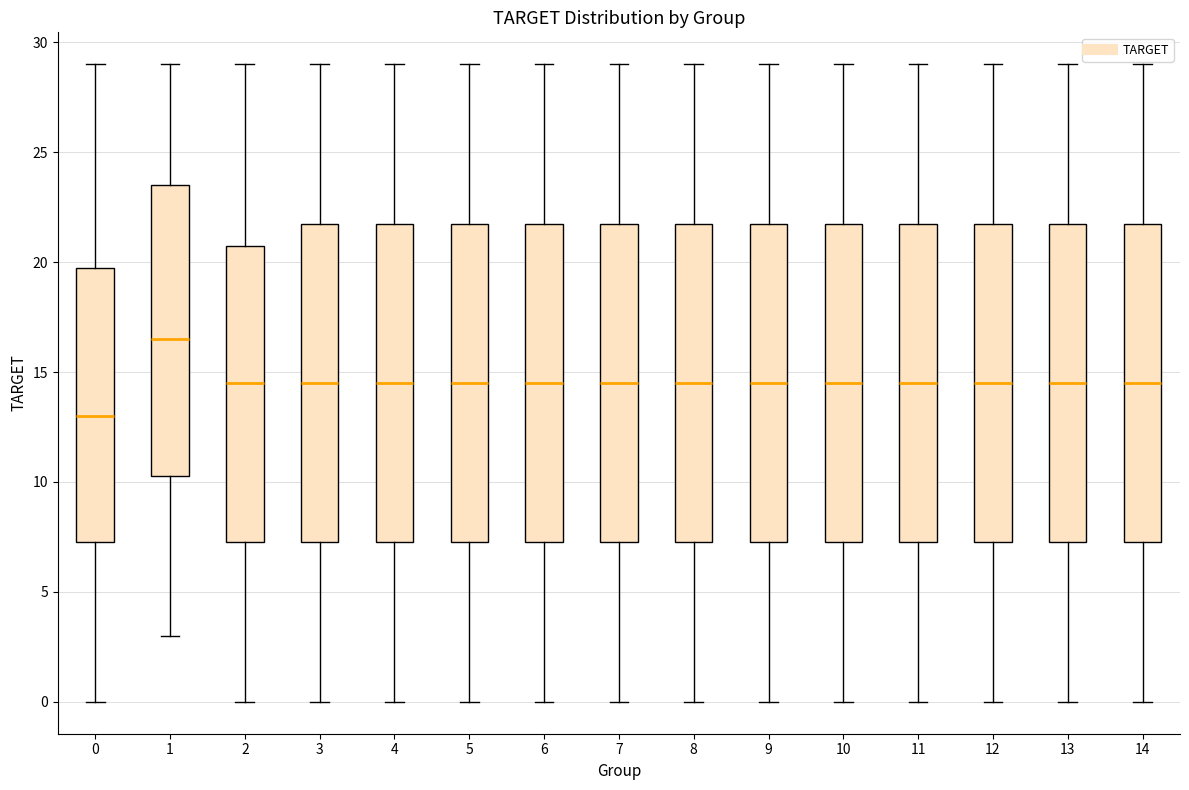

Reading left to right, read every box against the y-axis: the position of its median line, the range the box covers, and the ends of its whiskers. The values are not printed on the chart, so give them approximately, as read against the axis.

0: median 13.0, box 7.5 to 20.0, whiskers 0.0 to 29.0
1: median 16.5, box 10.5 to 23.5, whiskers 3.0 to 29.0
2: median 14.5, box 7.5 to 21.0, whiskers 0.0 to 29.0
3: median 14.5, box 7.5 to 22.0, whiskers 0.0 to 29.0
4: median 14.5, box 7.5 to 22.0, whiskers 0.0 to 29.0
5: median 14.5, box 7.5 to 22.0, whiskers 0.0 to 29.0
6: median 14.5, box 7.5 to 22.0, whiskers 0.0 to 29.0
7: median 14.5, box 7.5 to 22.0, whiskers 0.0 to 29.0
8: median 14.5, box 7.5 to 22.0, whiskers 0.0 to 29.0
9: median 14.5, box 7.5 to 22.0, whiskers 0.0 to 29.0
10: median 14.5, box 7.5 to 22.0, whiskers 0.0 to 29.0
11: median 14.5, box 7.5 to 22.0, whiskers 0.0 to 29.0
12: median 14.5, box 7.5 to 22.0, whiskers 0.0 to 29.0
13: median 14.5, box 7.5 to 22.0, whiskers 0.0 to 29.0
14: median 14.5, box 7.5 to 22.0, whiskers 0.0 to 29.0